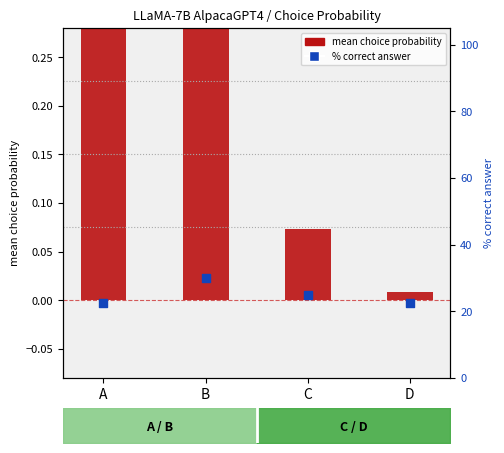

What are all the series names shown in the legend?

mean choice probability, % correct answer